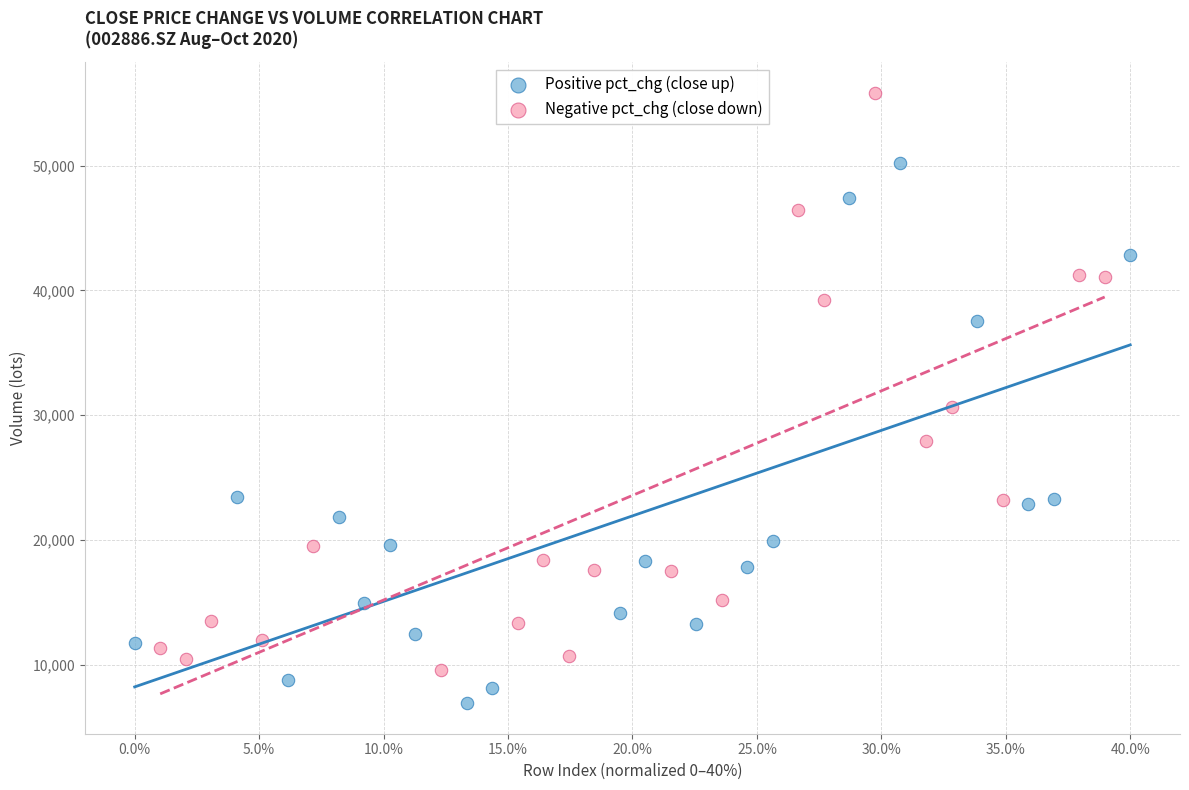

Which series has the largest Y range (max minus min)?

Negative pct_chg (close down)